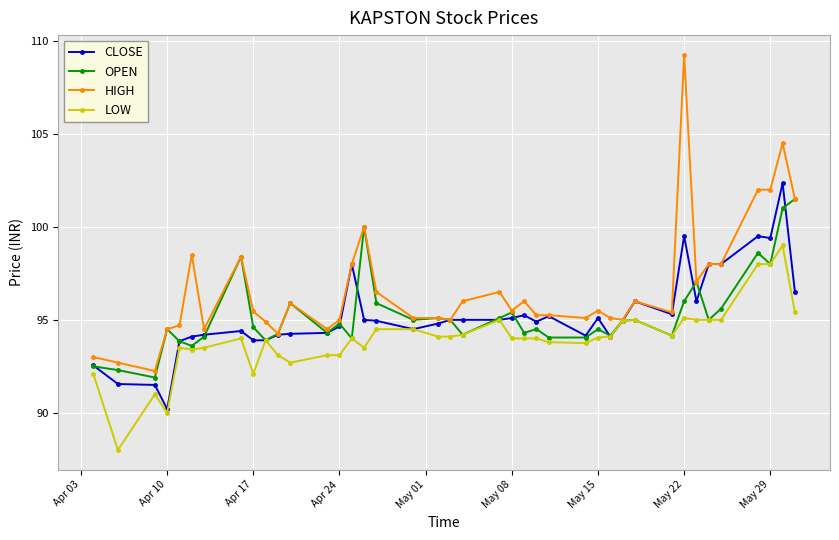

How many categories are shown in the chart?

40